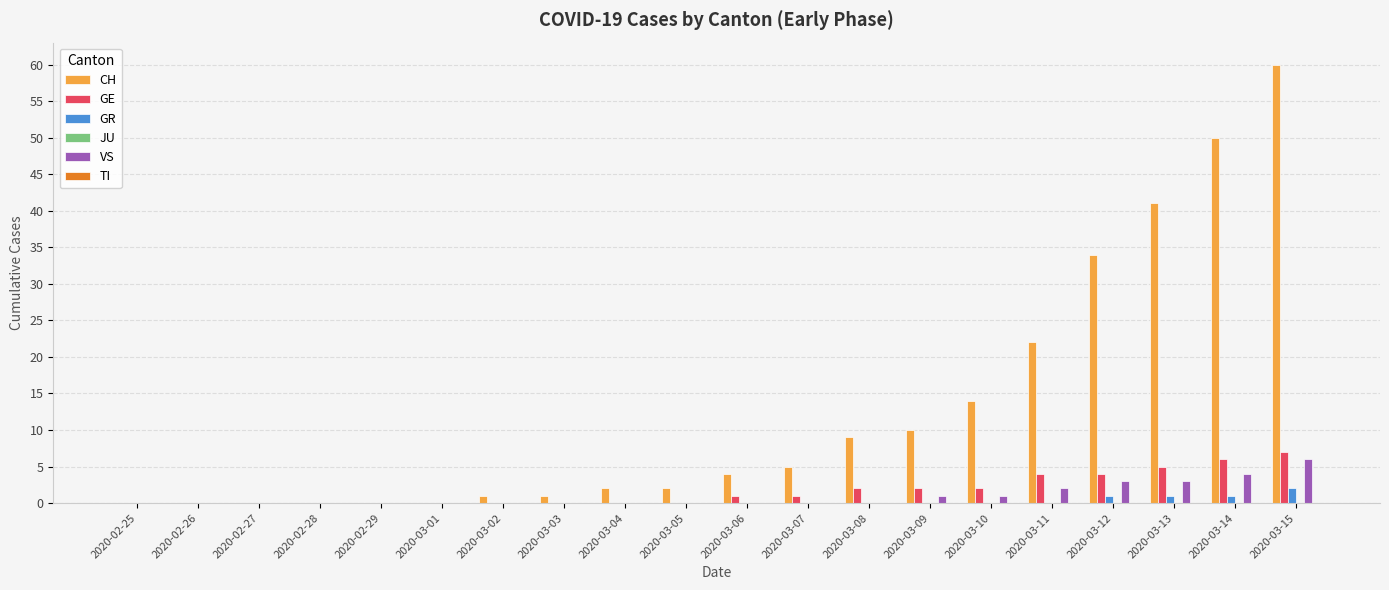

What is the sum of all CH values?

255